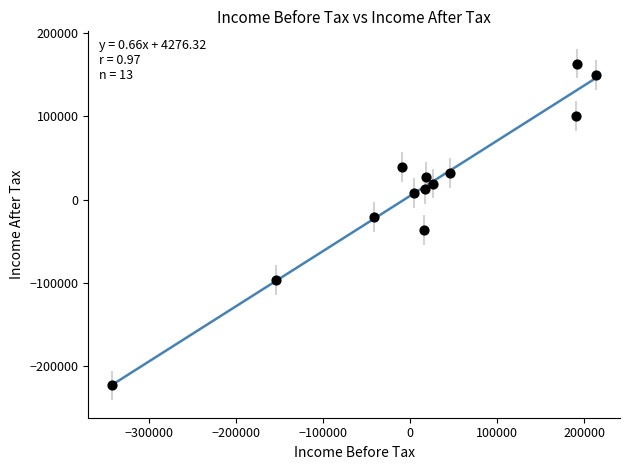

What is the range of Y values (max minus min)?

385800